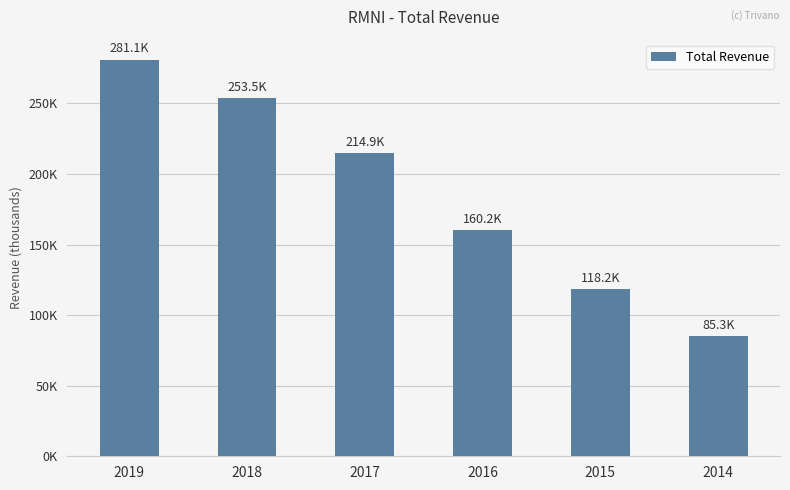

Are the bars horizontal?

No